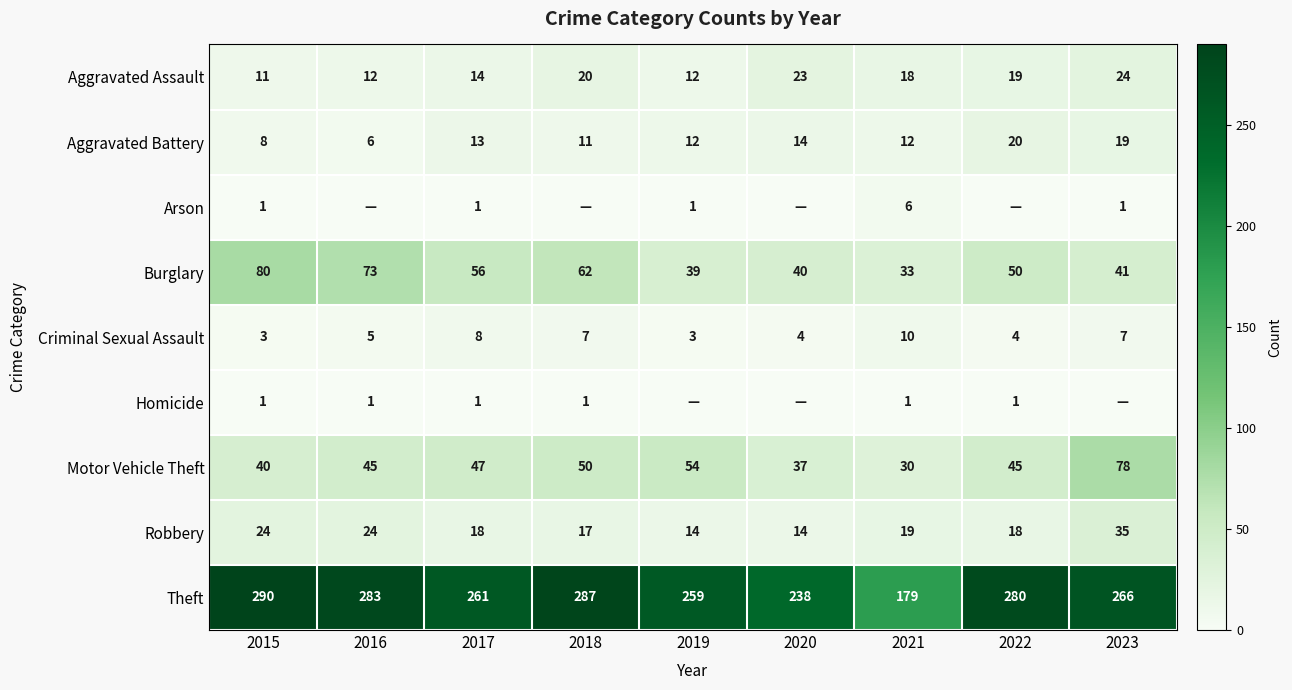

At how many categories does at least one series exceed 172?

9